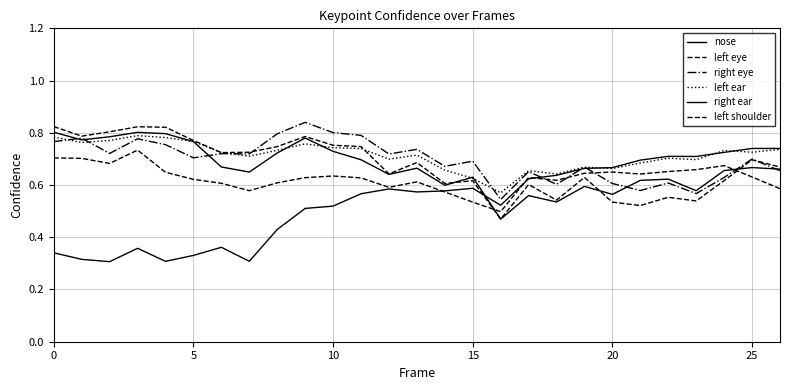

At which category is the sum across all series the highest?

9